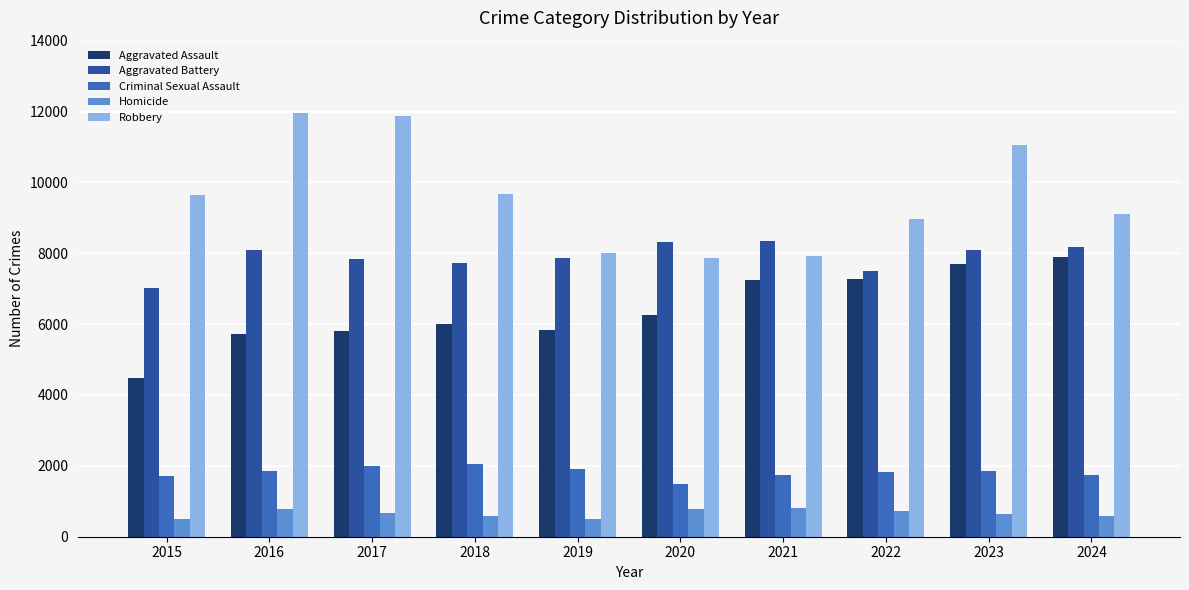

What are all the series names shown in the legend?

Aggravated Assault, Aggravated Battery, Criminal Sexual Assault, Homicide, Robbery